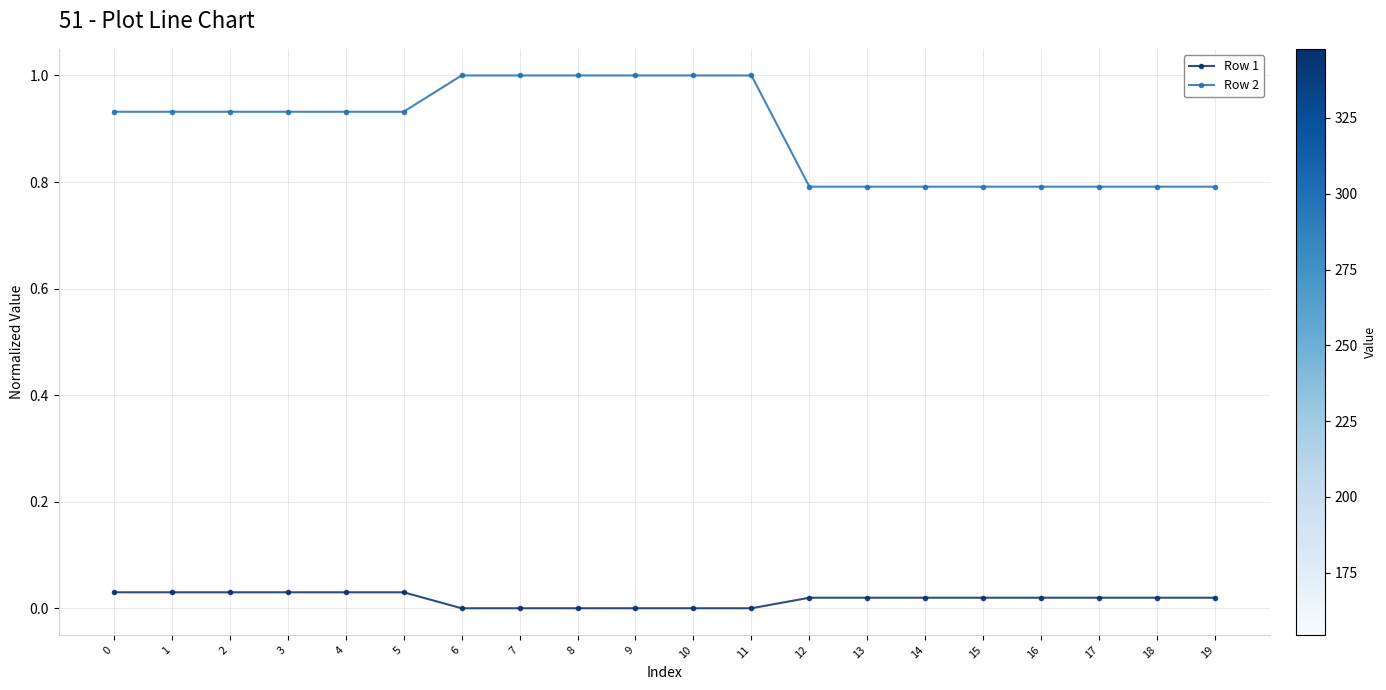

How many lines are shown in the chart?

2